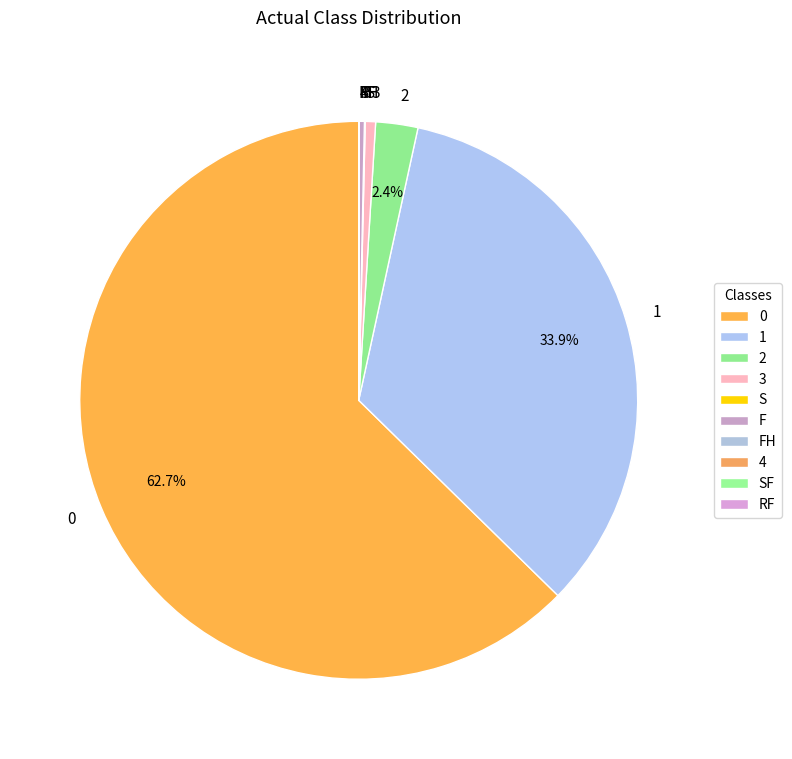

Does 0 account for over 50% of the chart?

Yes